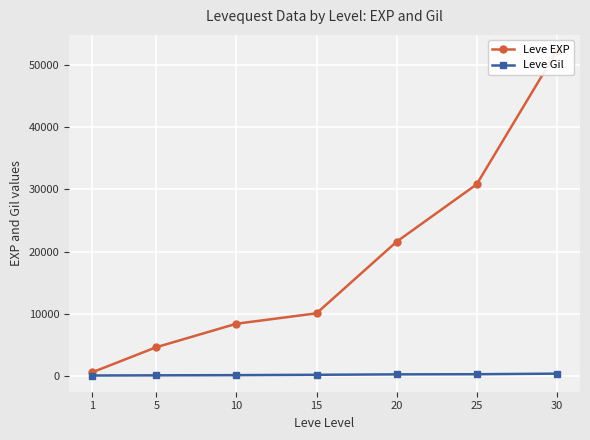

Which series has the largest total across all categories?

Leve EXP